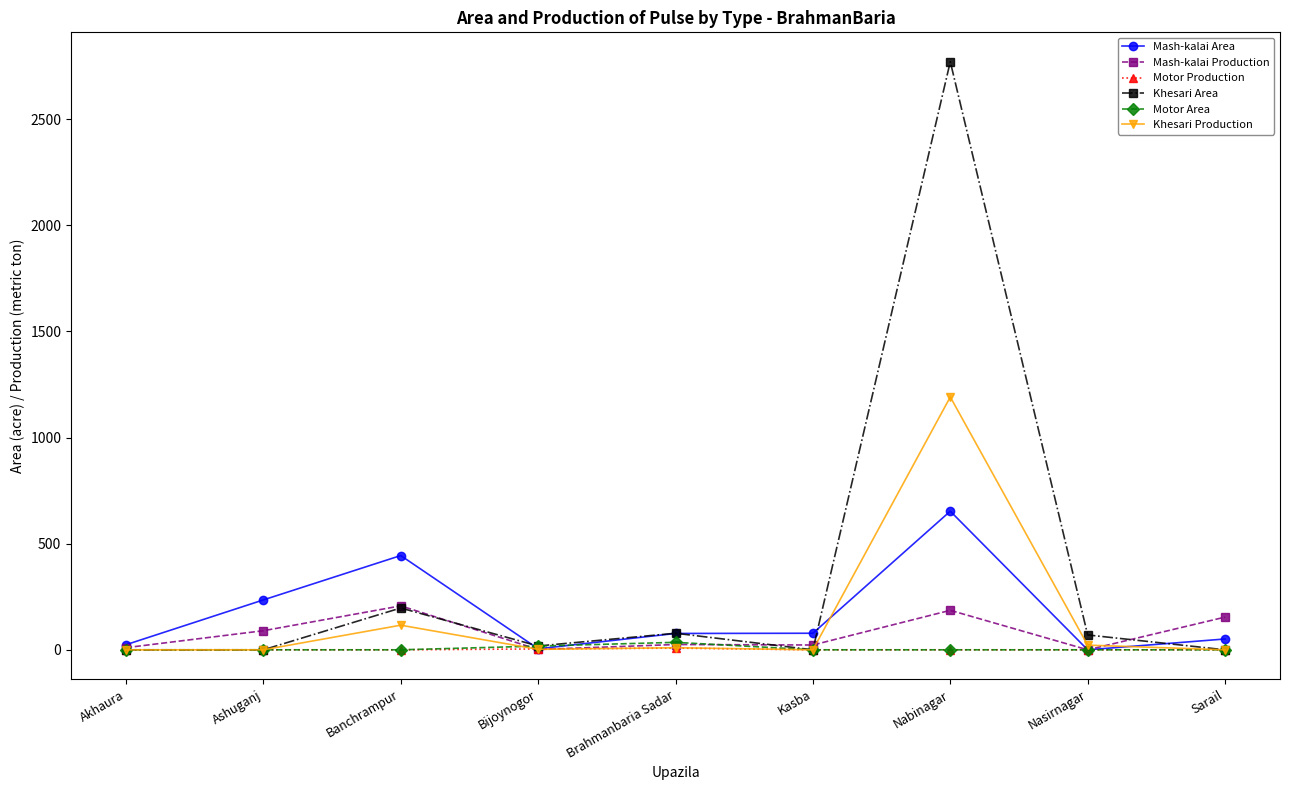

At which category is the sum across all series the highest?

Nabinagar